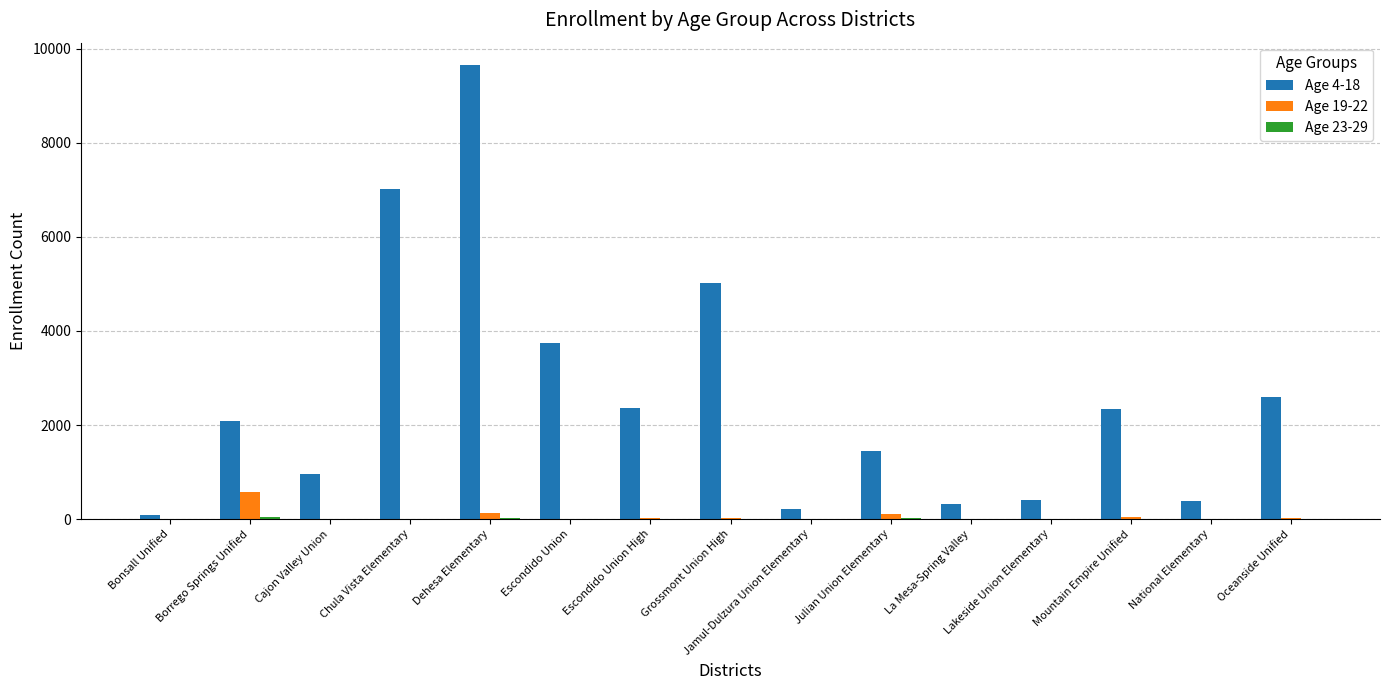

Is it true that Age 19-22 equals 0 at La Mesa-Spring Valley?

True